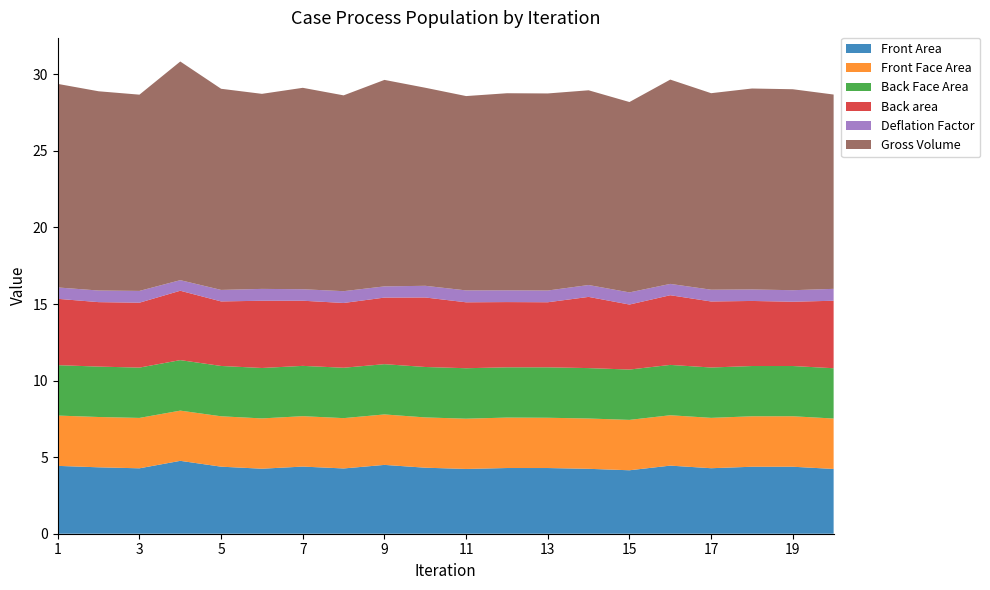

Reading right to left, what are all the values shown in this chart?

Front Area: 4.2	4.4	4.4	4.3	4.4	4.1	4.2	4.3	4.3	4.2	4.3	4.5	4.3	4.4	4.2	4.4	4.8	4.3	4.3	4.4
Front Face Area: 3.3	3.3	3.3	3.3	3.3	3.3	3.3	3.3	3.3	3.3	3.3	3.3	3.3	3.3	3.3	3.3	3.3	3.3	3.3	3.3
Back Face Area: 3.3	3.3	3.3	3.3	3.3	3.3	3.3	3.3	3.3	3.3	3.3	3.3	3.3	3.3	3.3	3.3	3.3	3.3	3.3	3.3
Back area: 4.4	4.2	4.2	4.3	4.6	4.2	4.6	4.2	4.3	4.3	4.5	4.3	4.2	4.3	4.4	4.2	4.5	4.2	4.2	4.3
Deflation Factor: 0.8	0.8	0.8	0.8	0.7	0.8	0.8	0.8	0.8	0.8	0.8	0.7	0.8	0.8	0.8	0.8	0.7	0.8	0.8	0.7
Gross Volume: 12.7	13.1	13.1	12.8	13.3	12.4	12.7	12.9	12.9	12.7	12.9	13.5	12.8	13.2	12.7	13.1	14.3	12.8	13.0	13.3